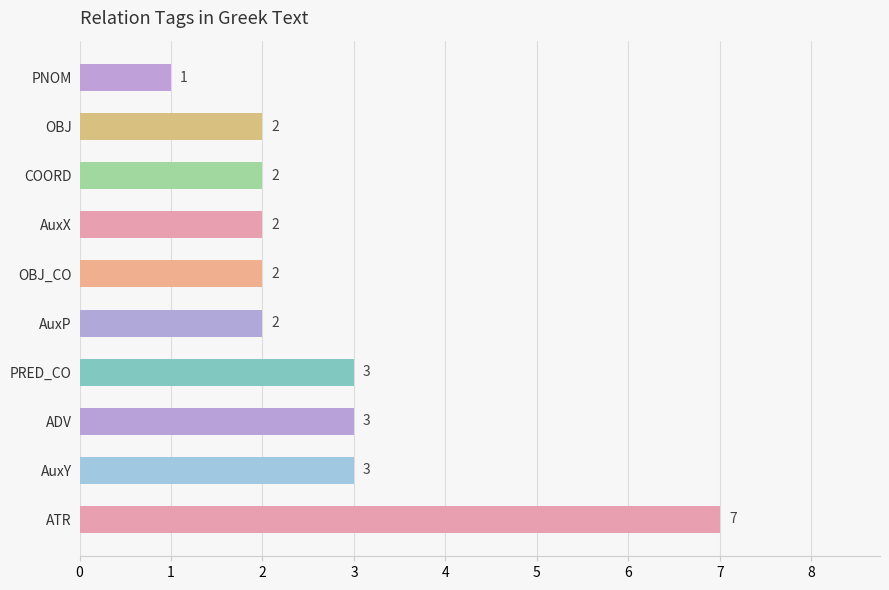

Count the values in the range 2 to 3.

8